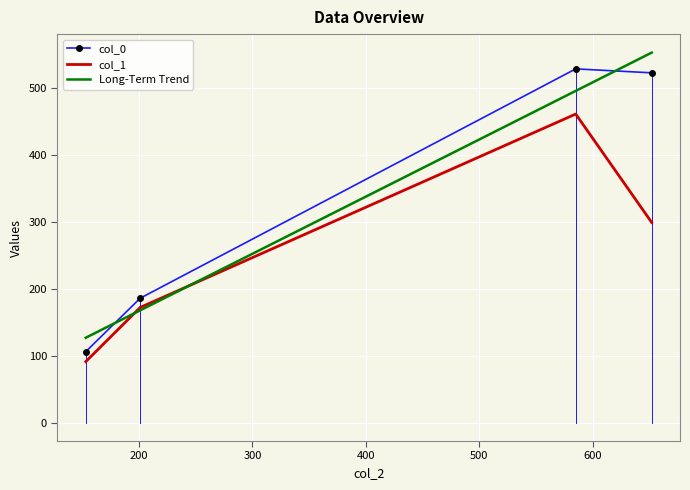

What is the sum of the col_1 values at 652.0 and 201.0?

471.0